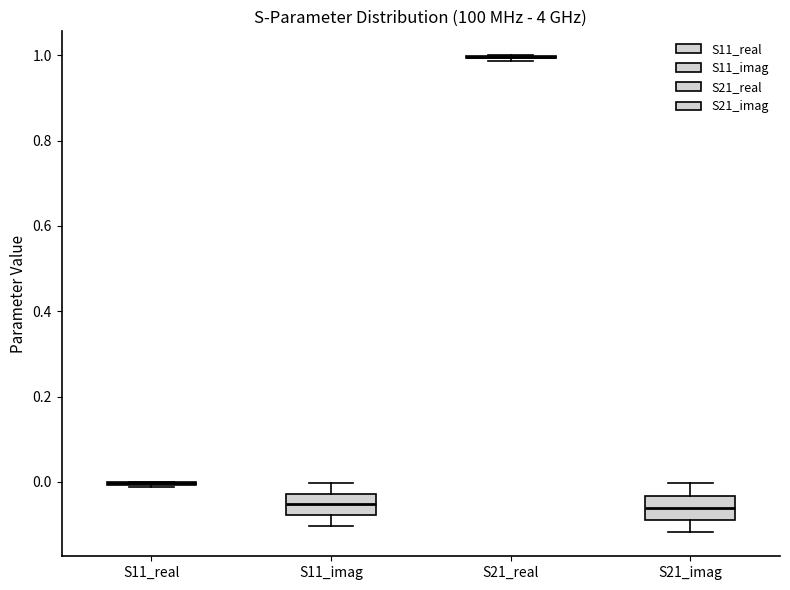

Where does the lower whisker of the box for S11_imag end on the y-axis? The values are not printed on the chart, so give them approximately, as read against the axis.

-0.10